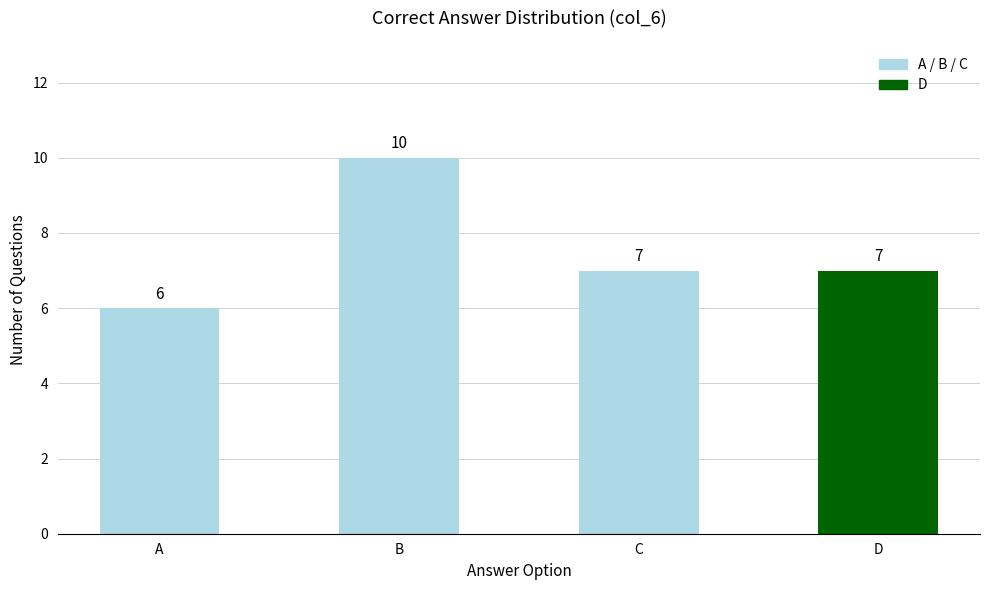

Reading left to right, extract all data points from this chart.

A=6	B=10	C=7	D=7